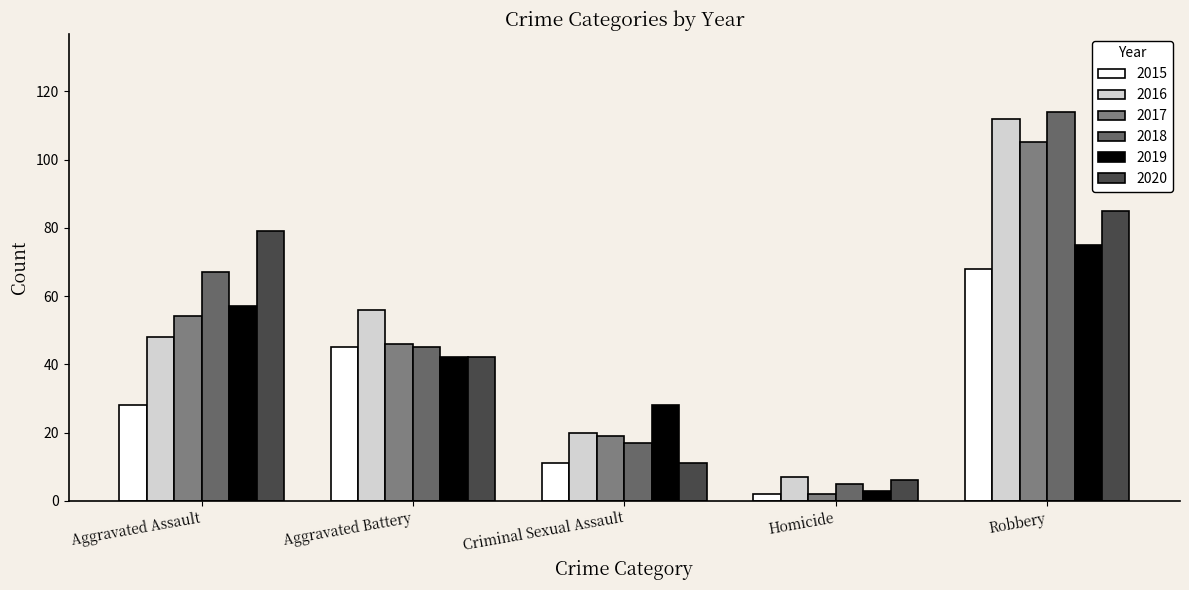

What is the spread (max minus min) of values at Robbery?

46